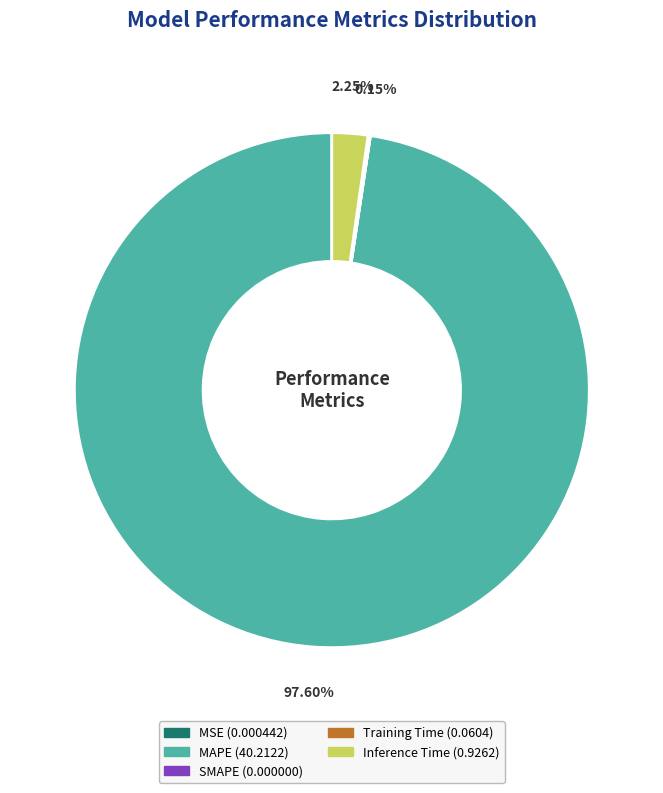

Which category has the biggest portion of the pie?

MAPE